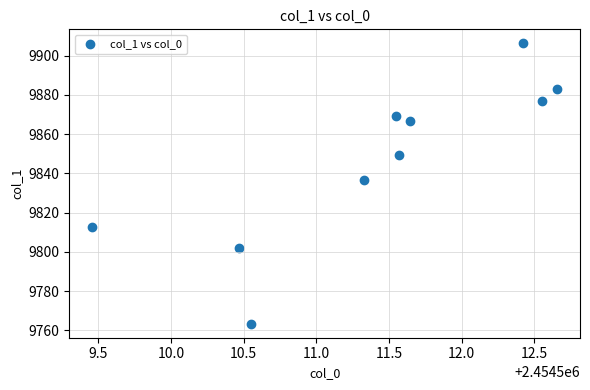

What is the range of X values (max minus min)?

3.2